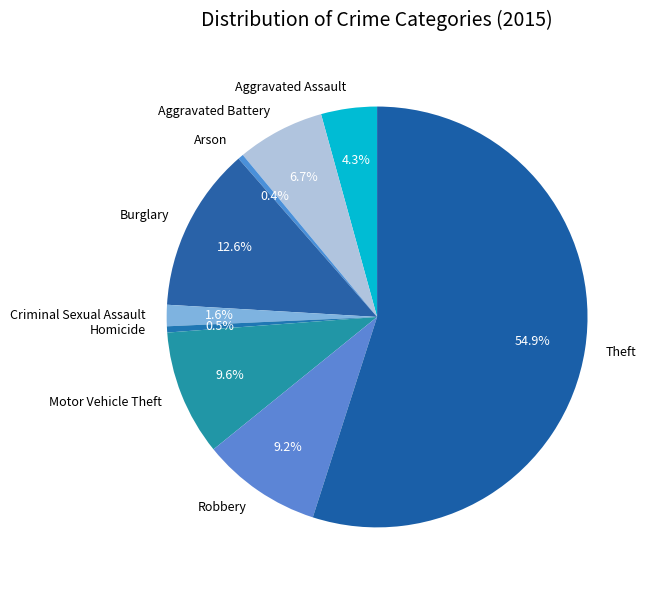

To the nearest percent, what percentage of the pie is Motor Vehicle Theft?

10%